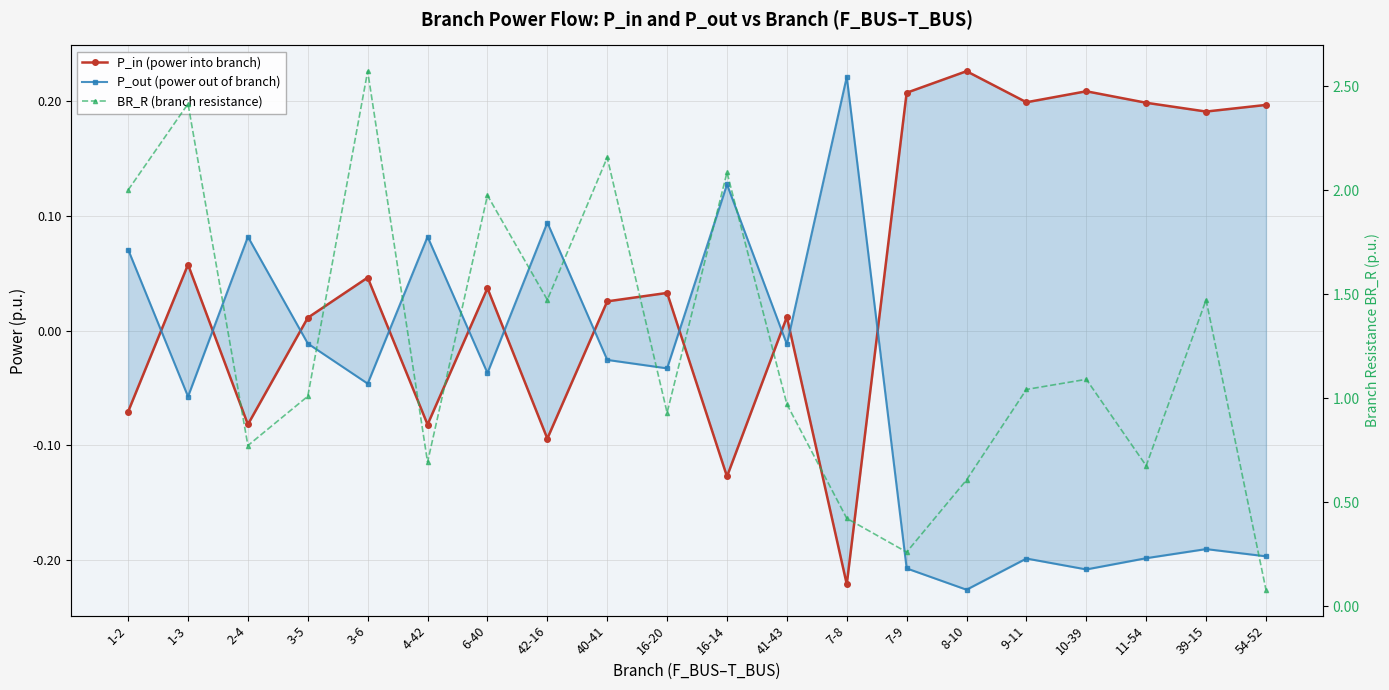

At which label is P_out (power out of branch) closest to 0?

3-5